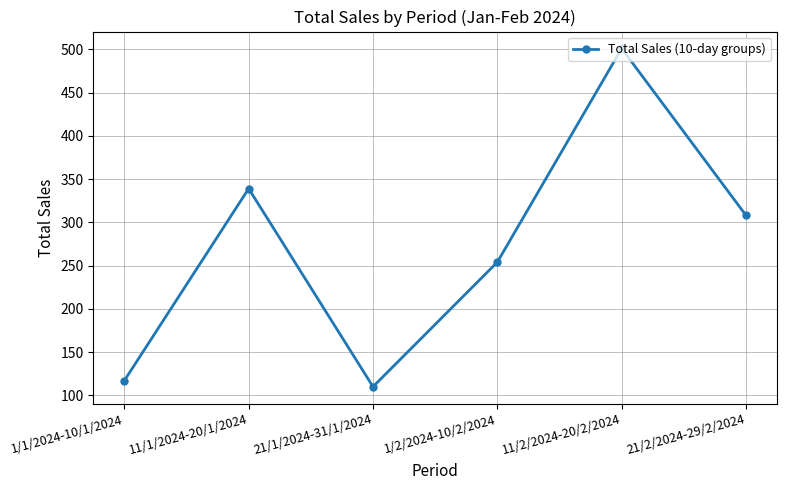

Reading right to left, list all the values displayed in this chart.

21/2/2024-29/2/2024=308	11/2/2024-20/2/2024=501	1/2/2024-10/2/2024=254	21/1/2024-31/1/2024=110	11/1/2024-20/1/2024=339	1/1/2024-10/1/2024=117